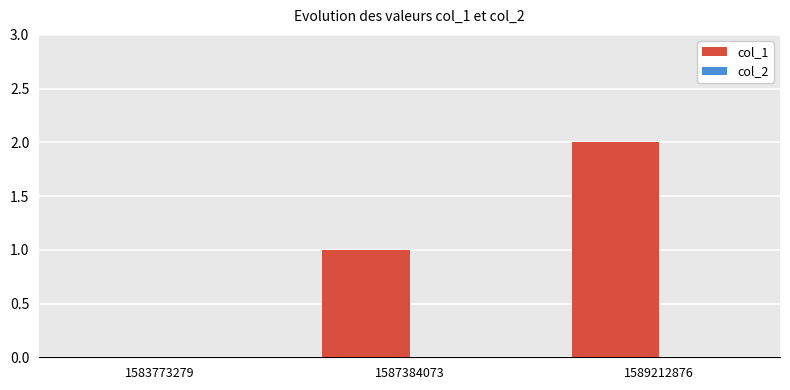

What is the sum of all values?

3